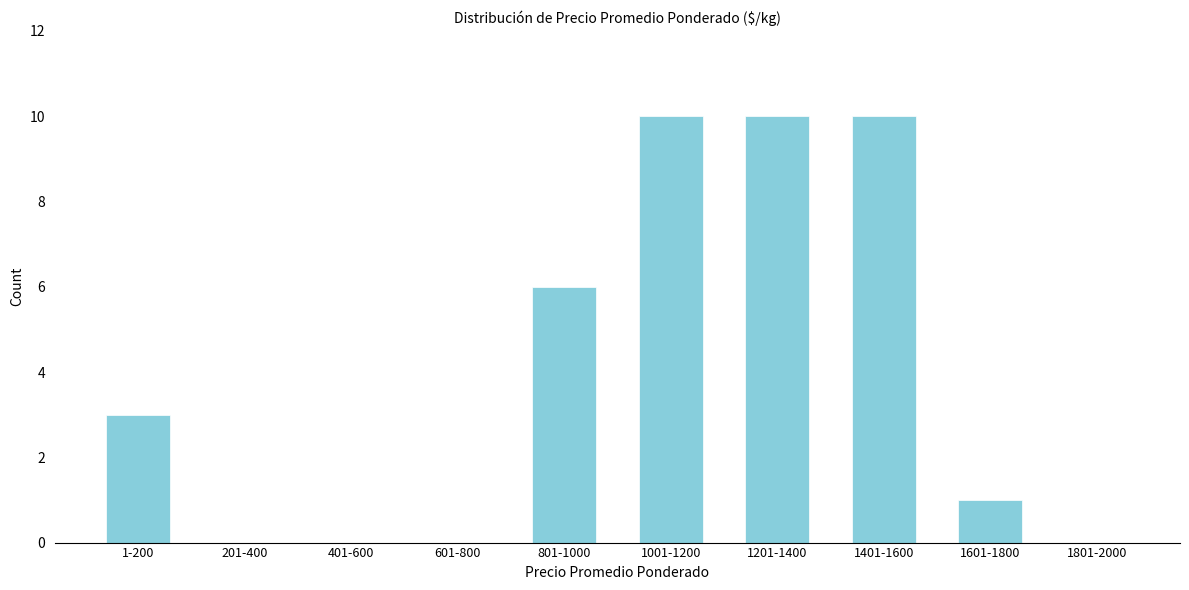

Reading right to left, list all the values displayed in this chart.

1801-2000=0	1601-1800=1	1401-1600=10	1201-1400=10	1001-1200=10	801-1000=6	601-800=0	401-600=0	201-400=0	1-200=3